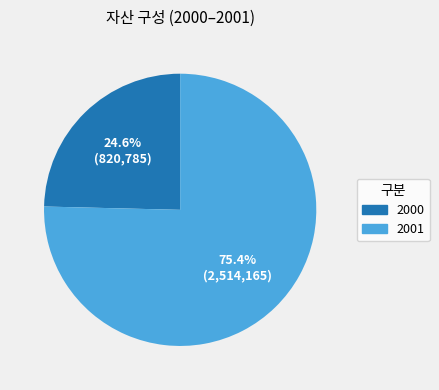

Rank the categories by value from highest to lowest.

2001, 2000